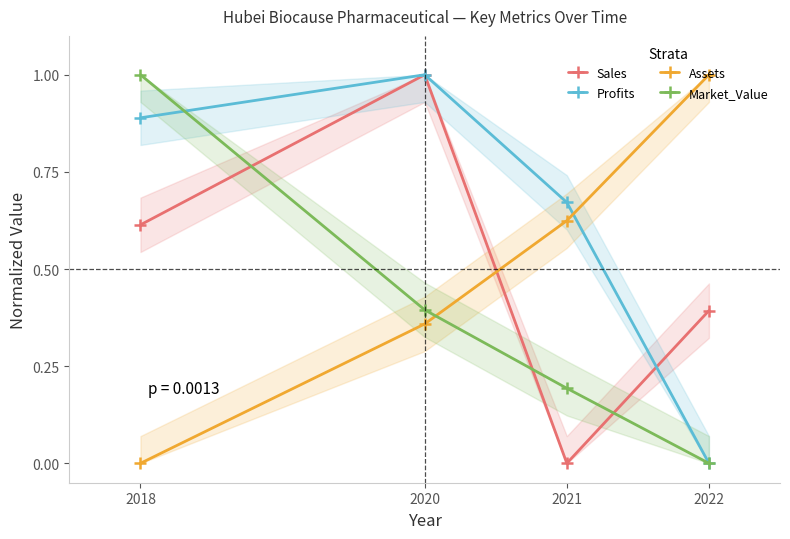

How many Market_Value values are between 0 and 1?

4